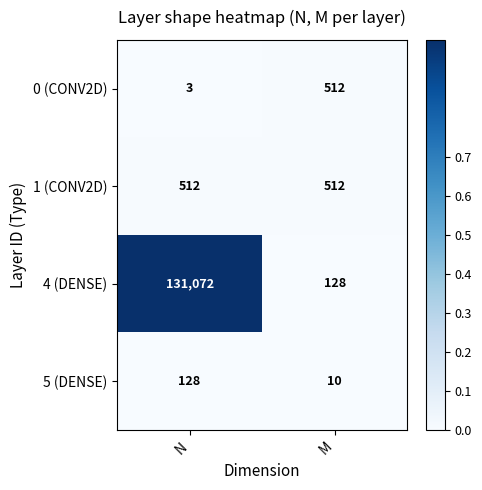

Between N and M, which series saw the biggest shift?

4 (DENSE)